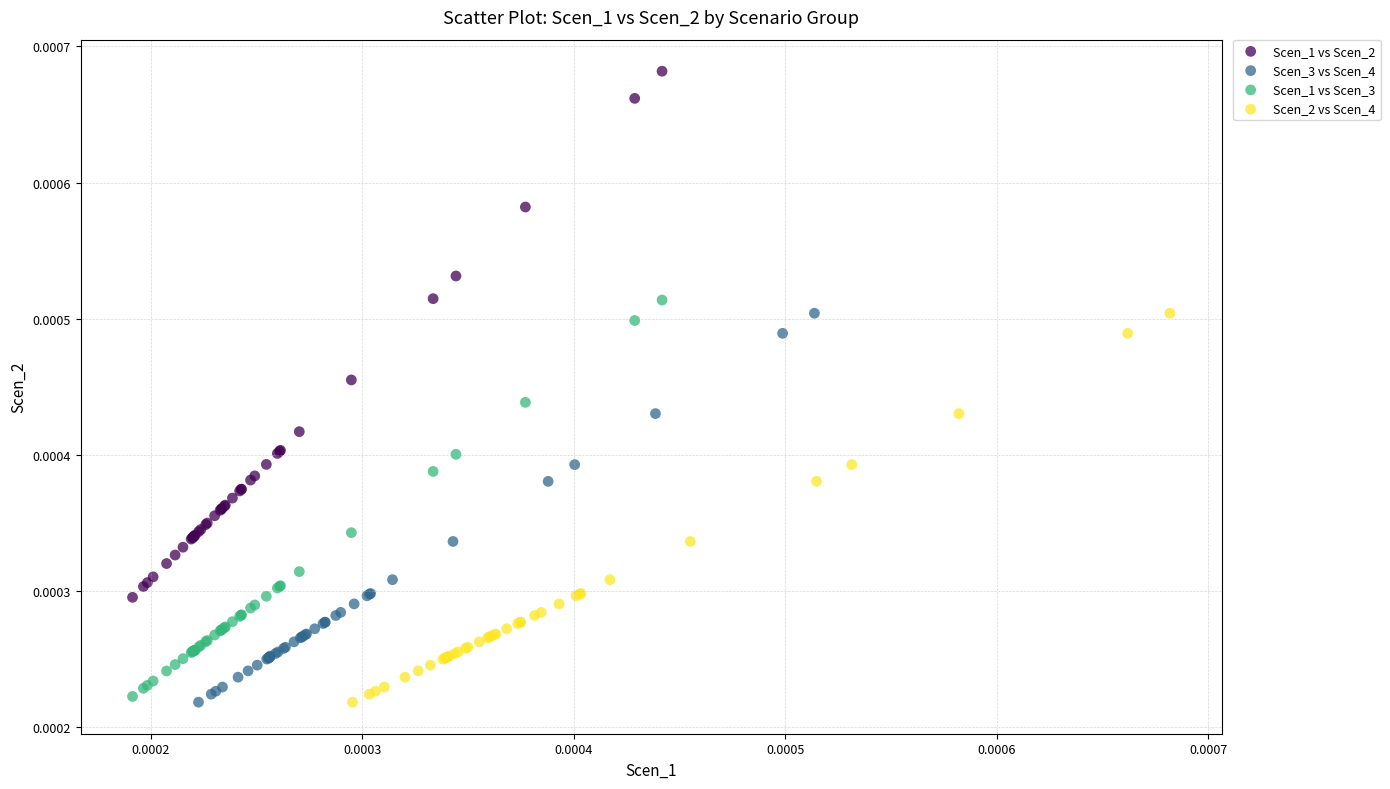

Which series has the largest Y range (max minus min)?

Scen_1 vs Scen_2